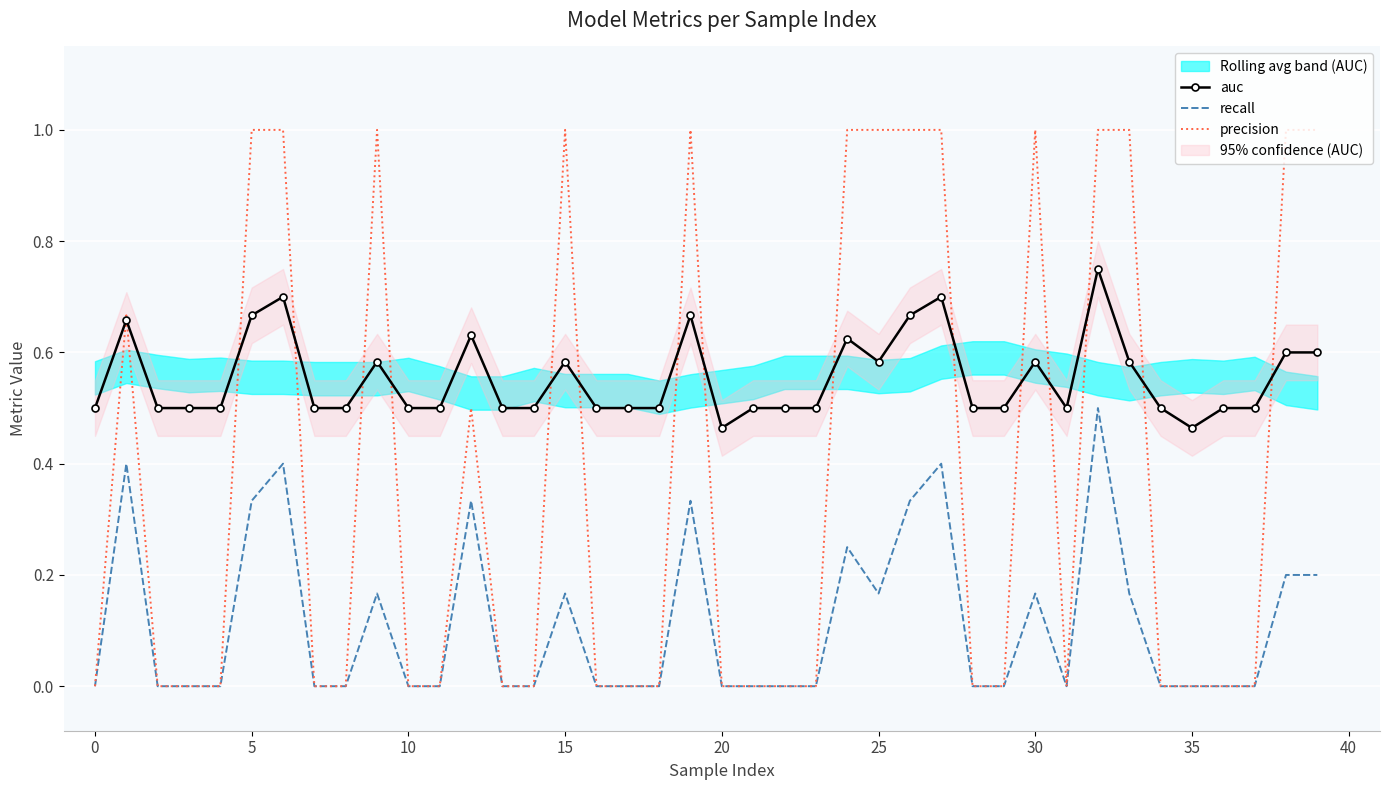

In precision, how many points are higher than both neighbors (excluding endpoints)?

6